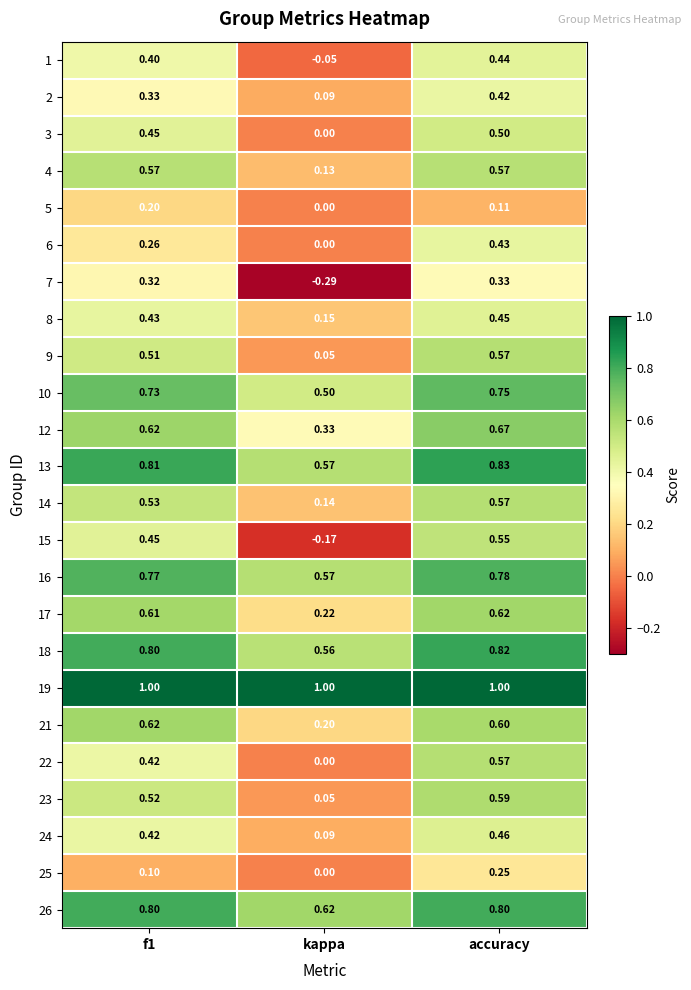

At how many categories does at least one series exceed 0?

3